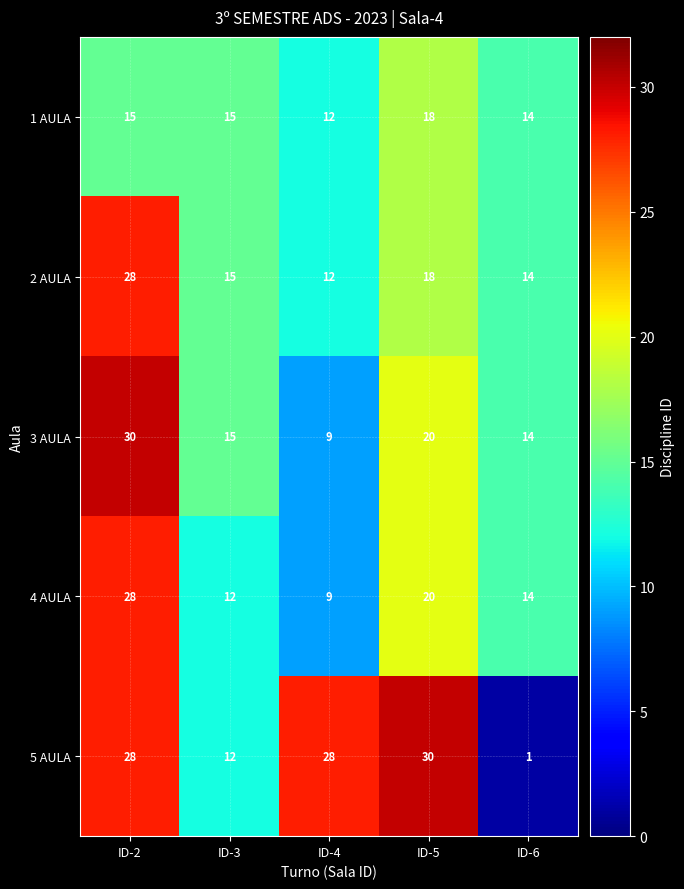

What is the difference between the highest and lowest values at ID-2?

15